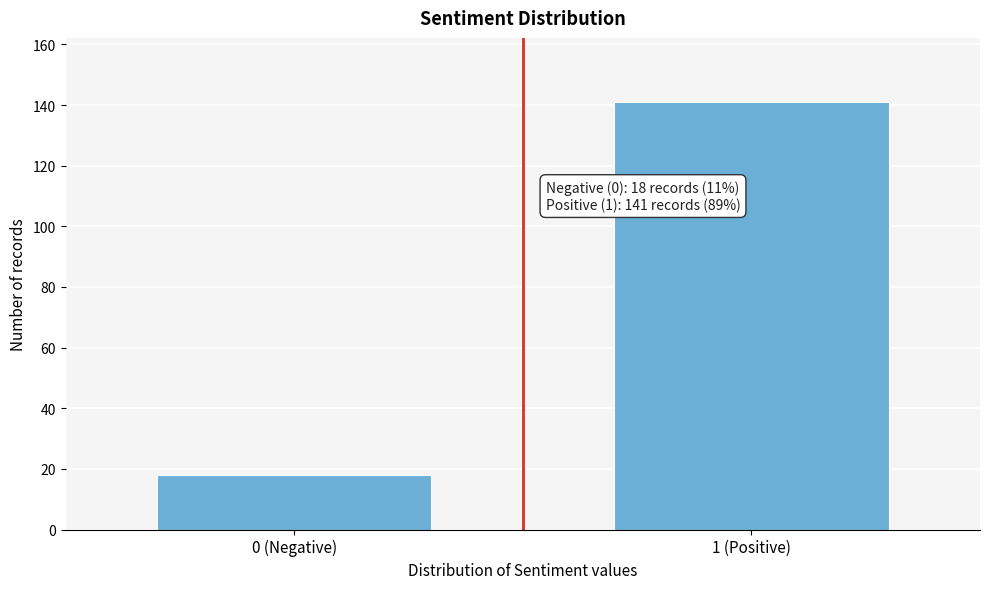

Reading left to right, what are all the values shown in this chart?

0 (Negative)=18	1 (Positive)=141